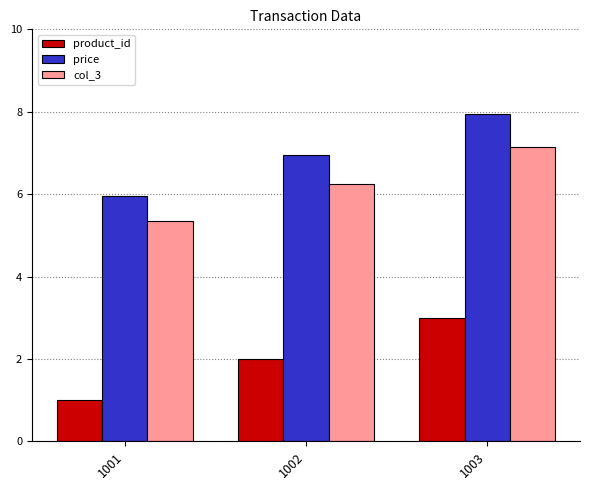

Where does the price series first go above 6?

1002